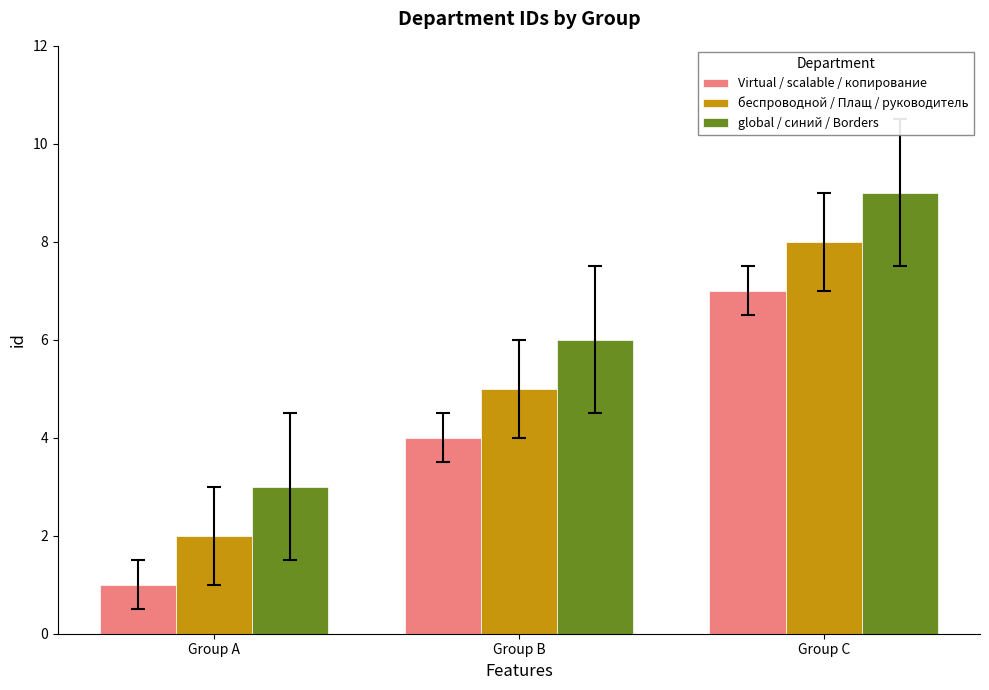

What is the approximate value of беспроводной / Плащ / руководитель at Group B?

5